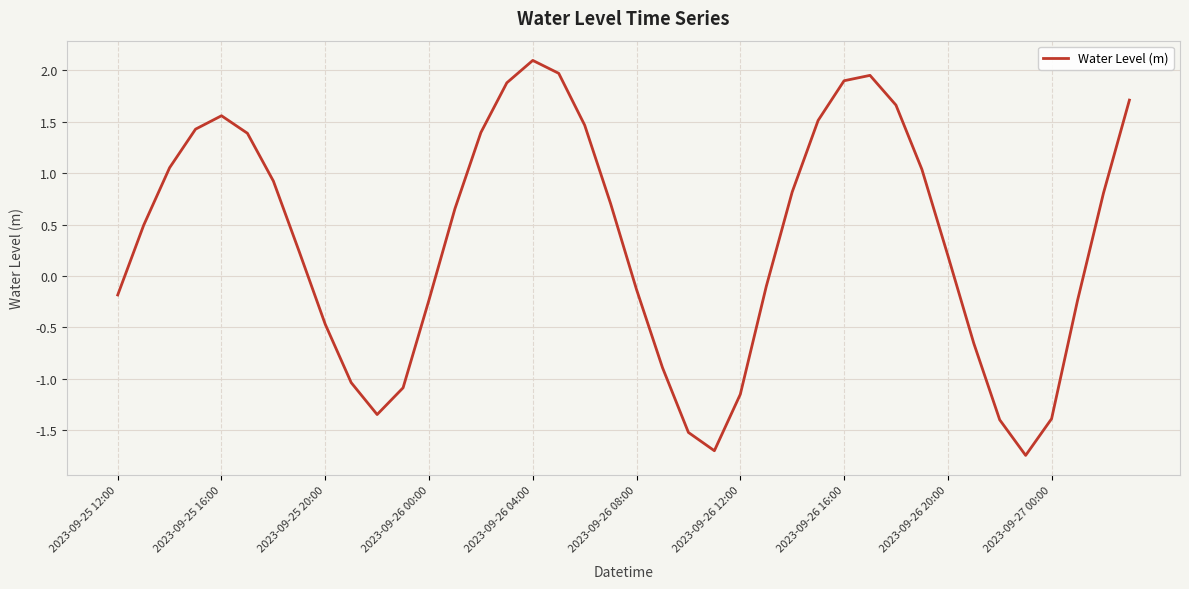

The value at 2023-09-26 20:00 is 0.2. True or false?

True